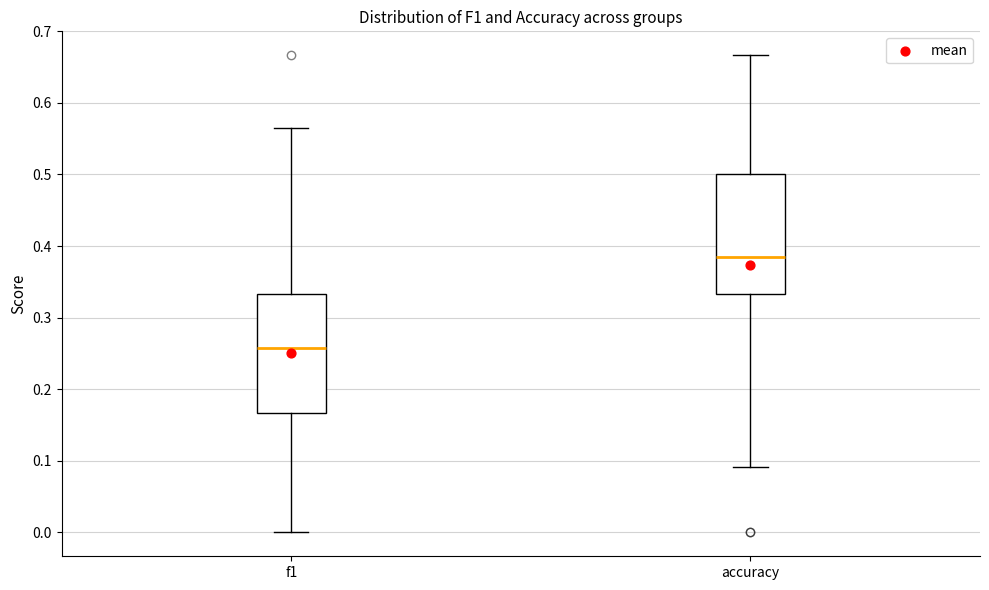

Where is the lower edge of the box for accuracy on the y-axis? The values are not printed on the chart, so give them approximately, as read against the axis.

0.33